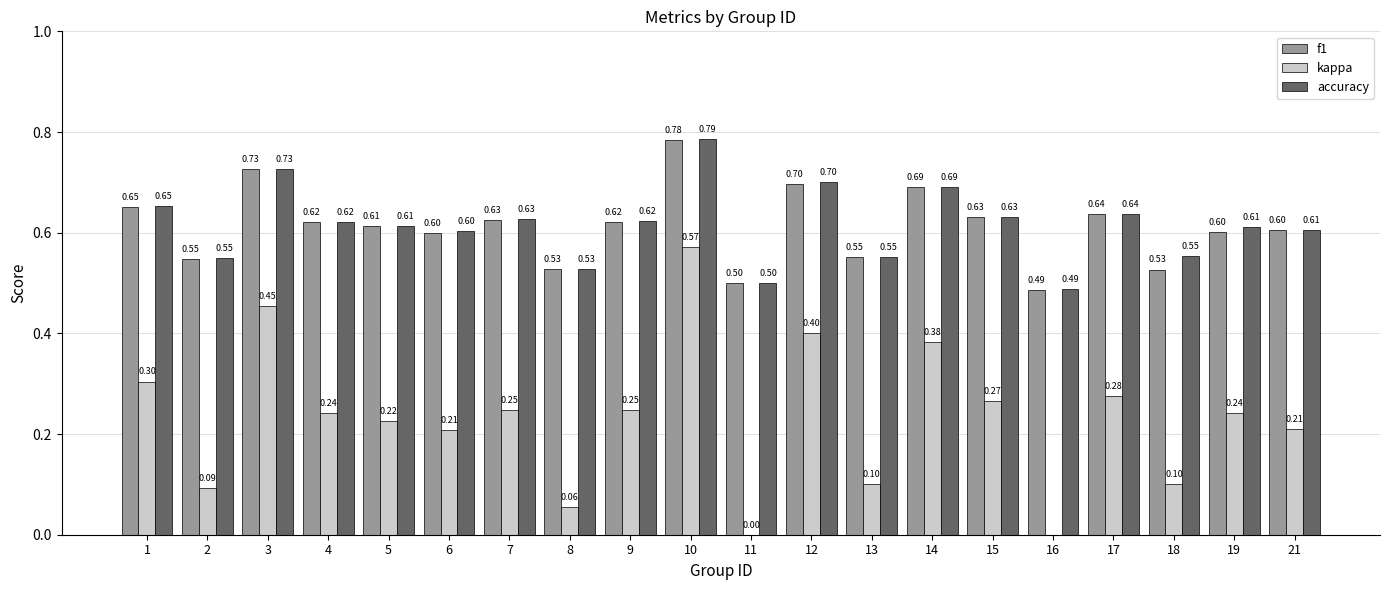

How many accuracy values are between 0 and 1?

20